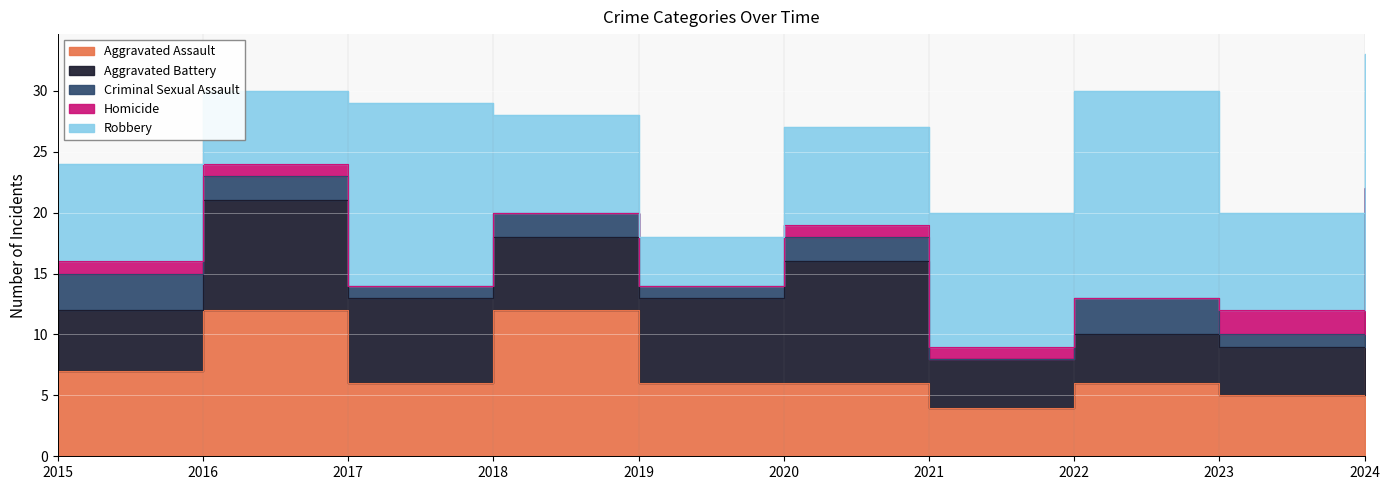

What is the sum of the Aggravated Battery values at 2018 and 2021?

10